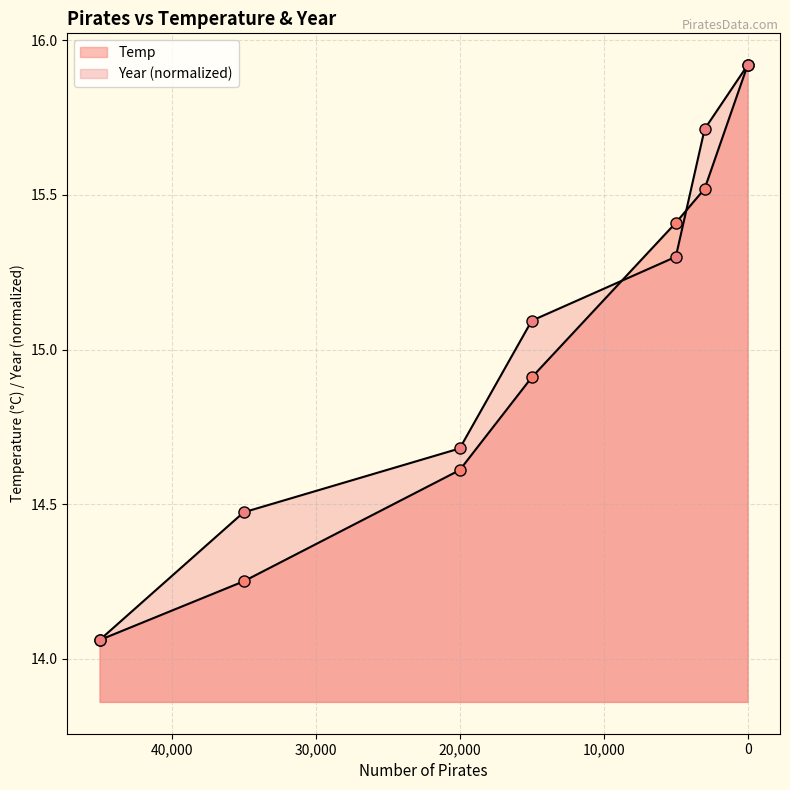

The Year series shows 15.9 at 17. True or false?

True